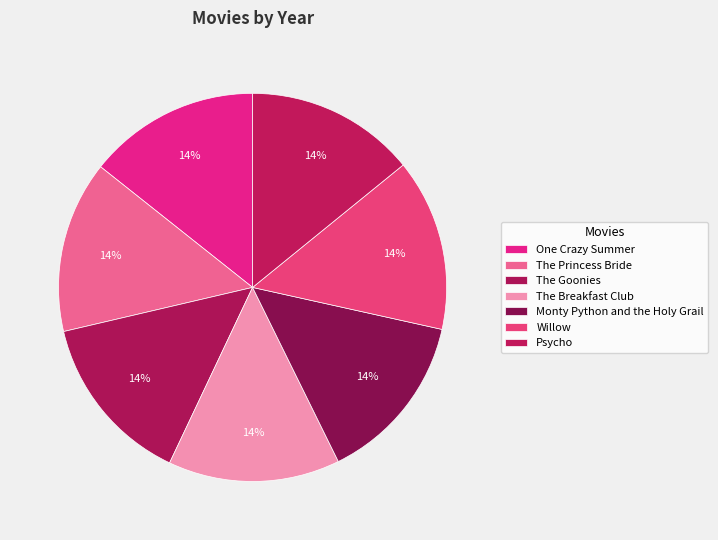

Combined, what portion of the pie is The Princess Bride and Willow?

28.7%